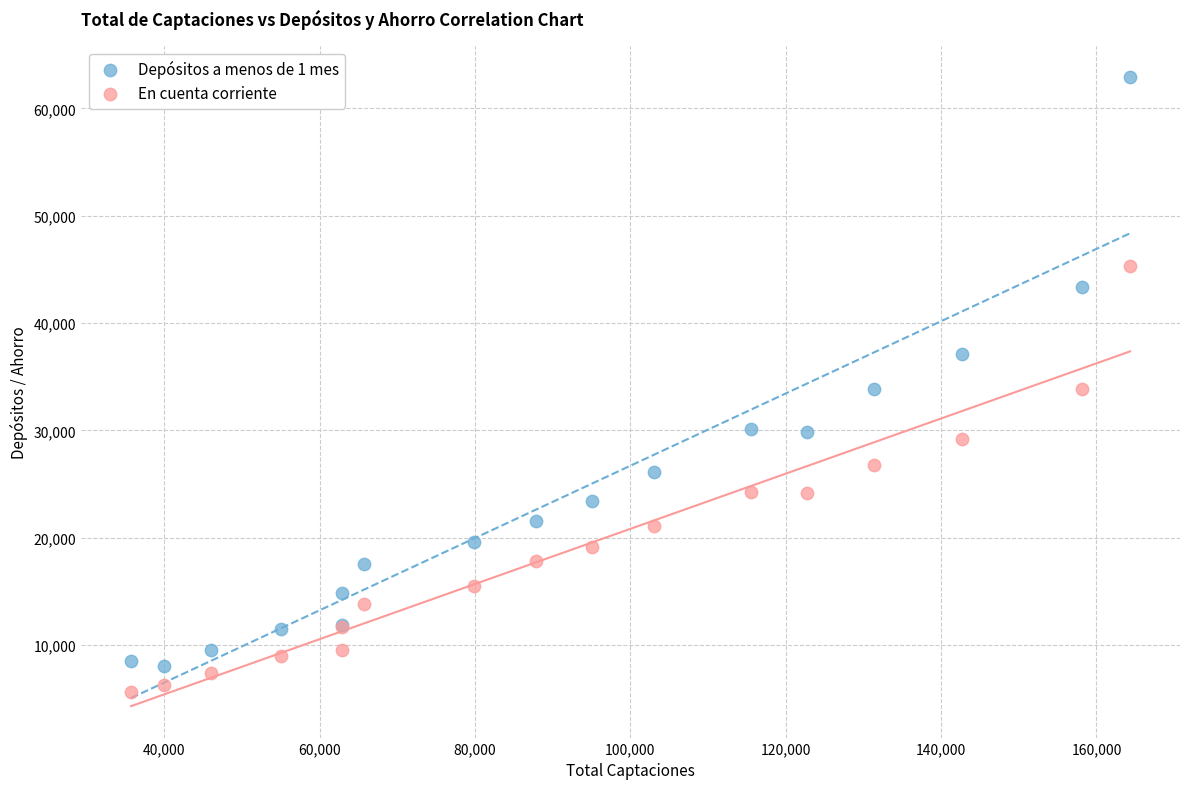

Which series contains the highest Y value?

Depósitos a menos de 1 mes